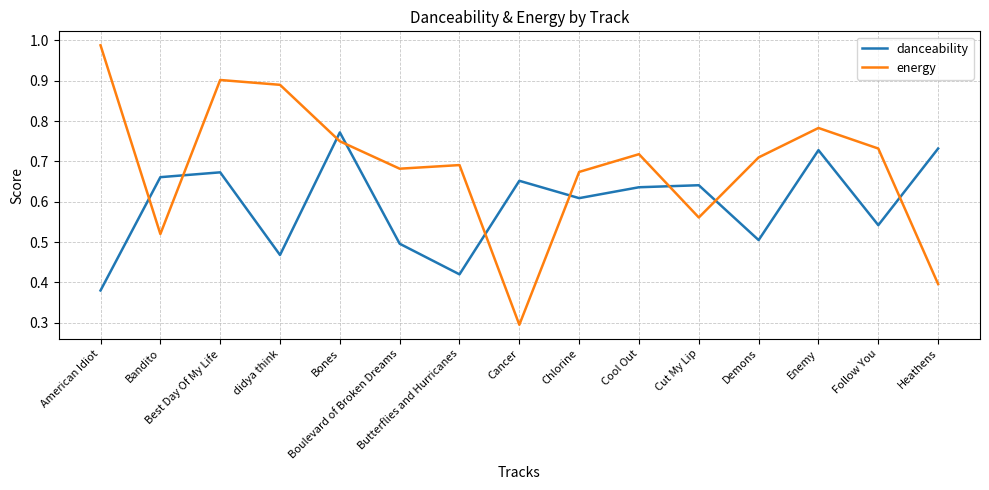

Which series has the largest range (max minus min)?

energy